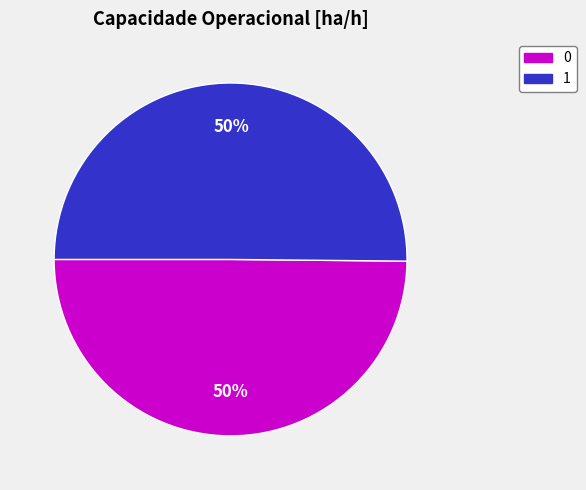

Is the sum of 0 and 1 greater than half?

Yes